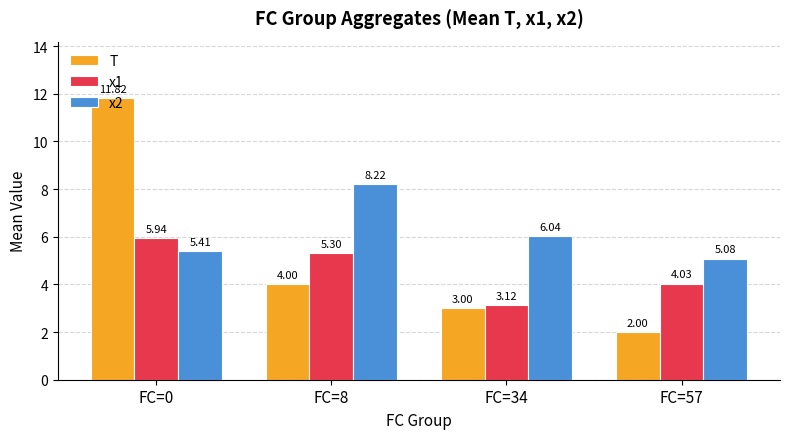

List the labels in order of x2 value, smallest first.

FC=57, FC=0, FC=34, FC=8